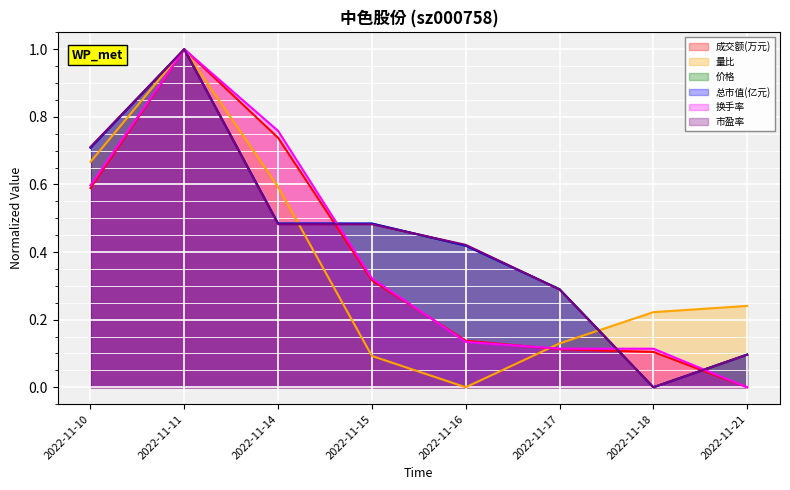

What is the difference between the highest and lowest values at 2022-11-21?

0.2